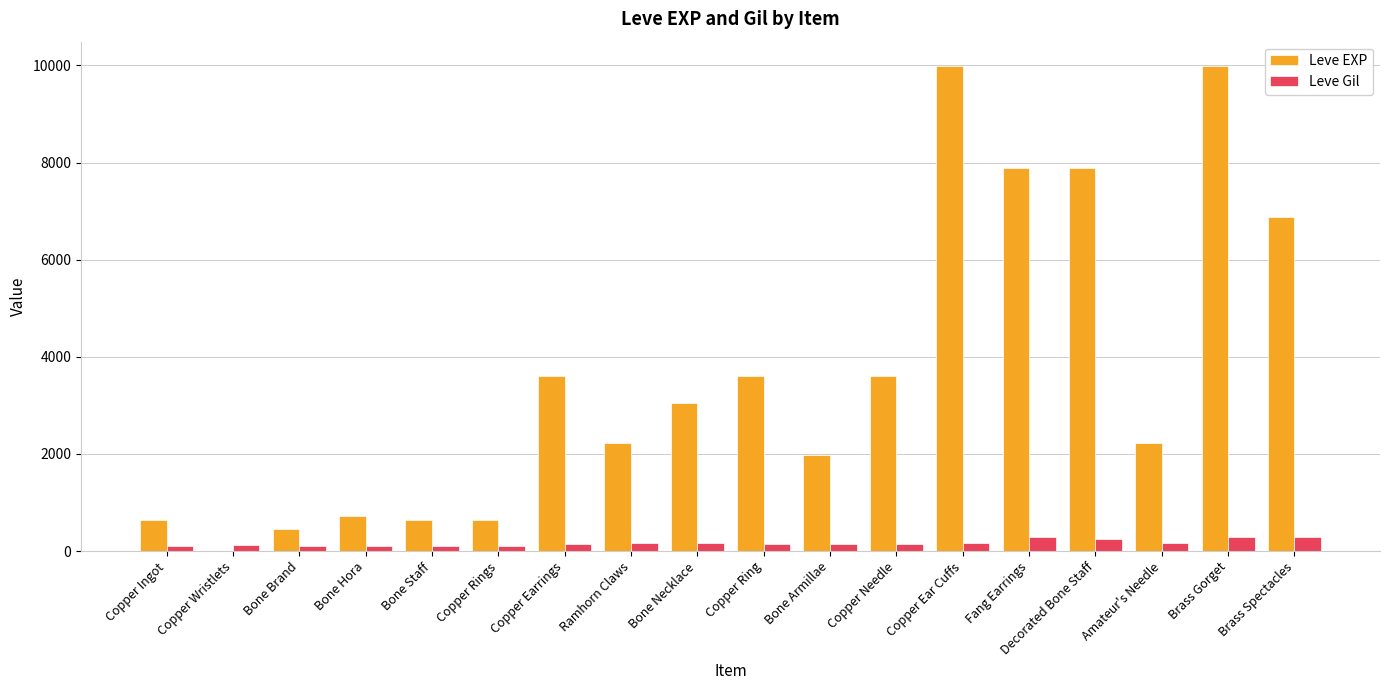

The Leve Gil series shows 113 at Copper Ingot. True or false?

True